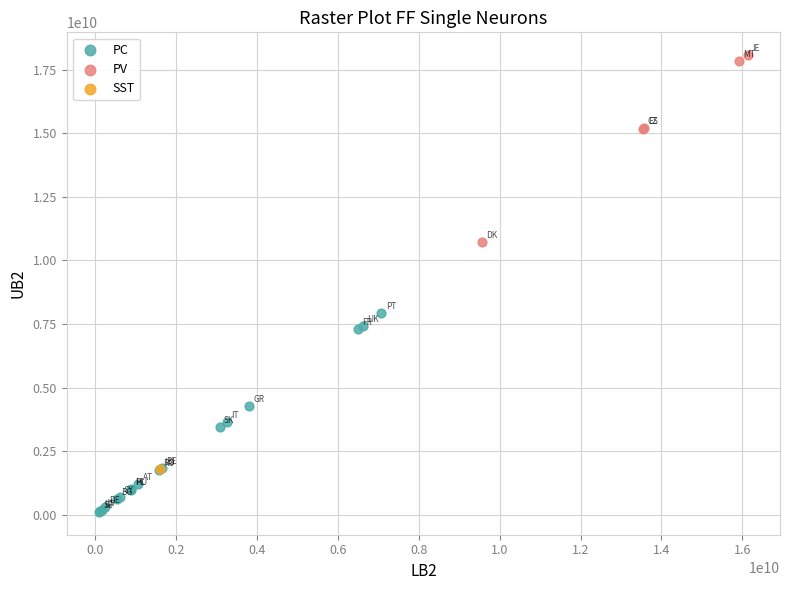

What are all the series names shown in the legend?

PC, PV, SST